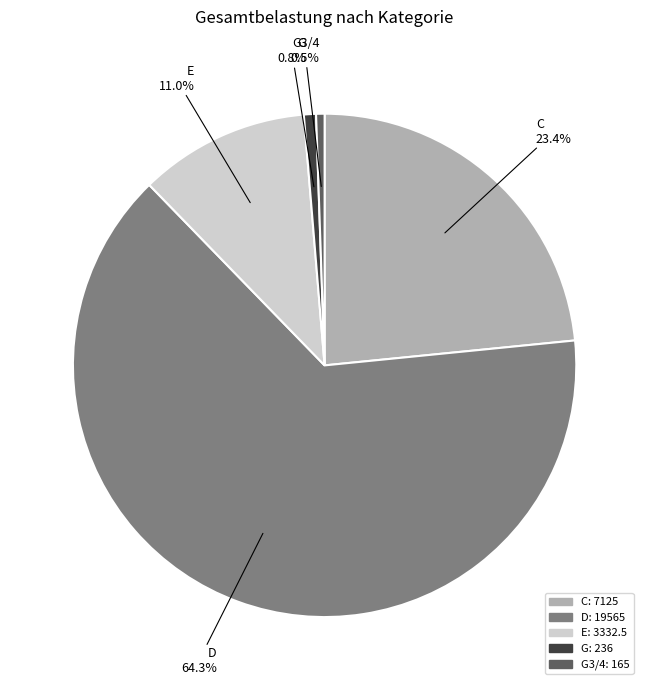

What percentage is the G slice, to the nearest percent?

1%